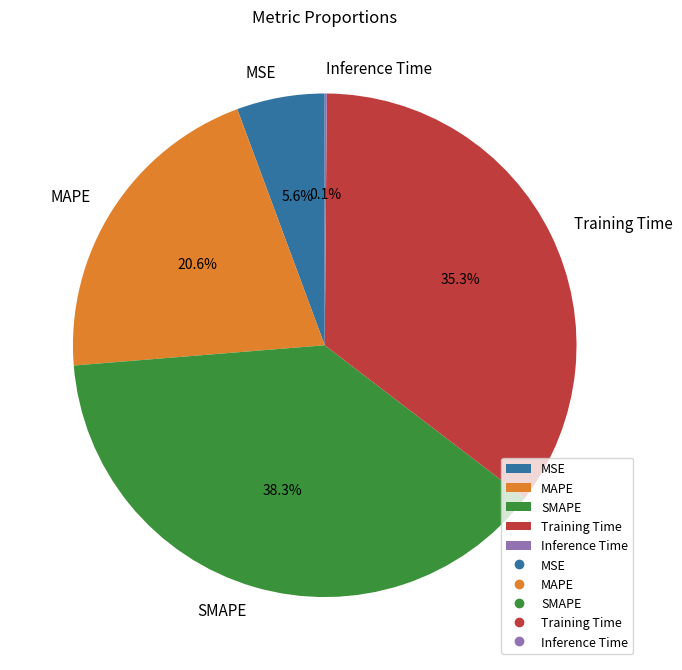

How much of the chart is everything except MSE?

94.4%